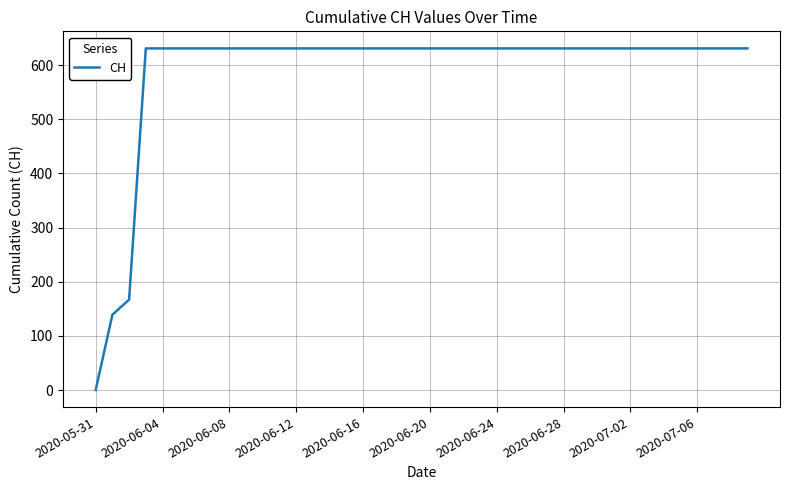

What is the greatest value displayed?

631